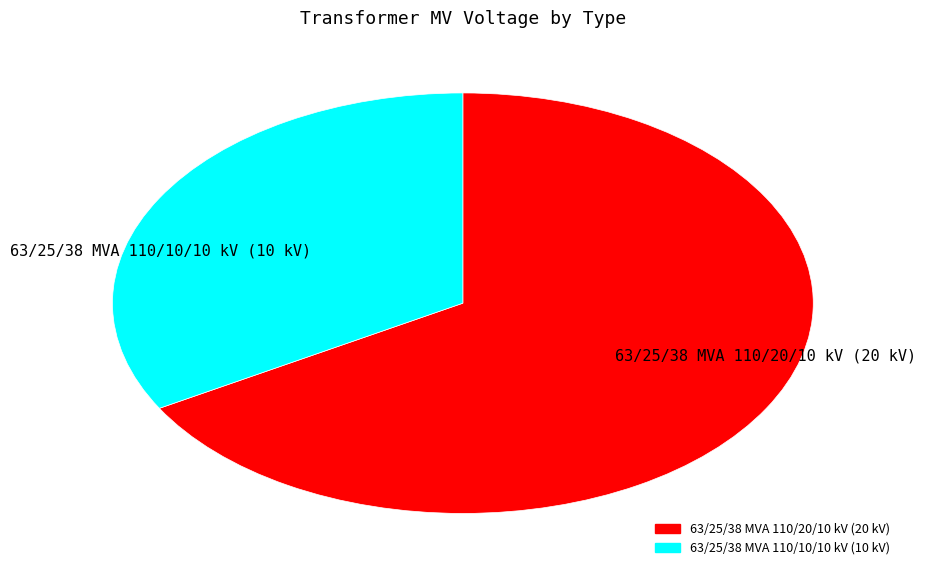

Combined, do 63/25/38 MVA 110/20/10 kV (20 kV) and 63/25/38 MVA 110/10/10 kV (10 kV) account for over 50%?

Yes